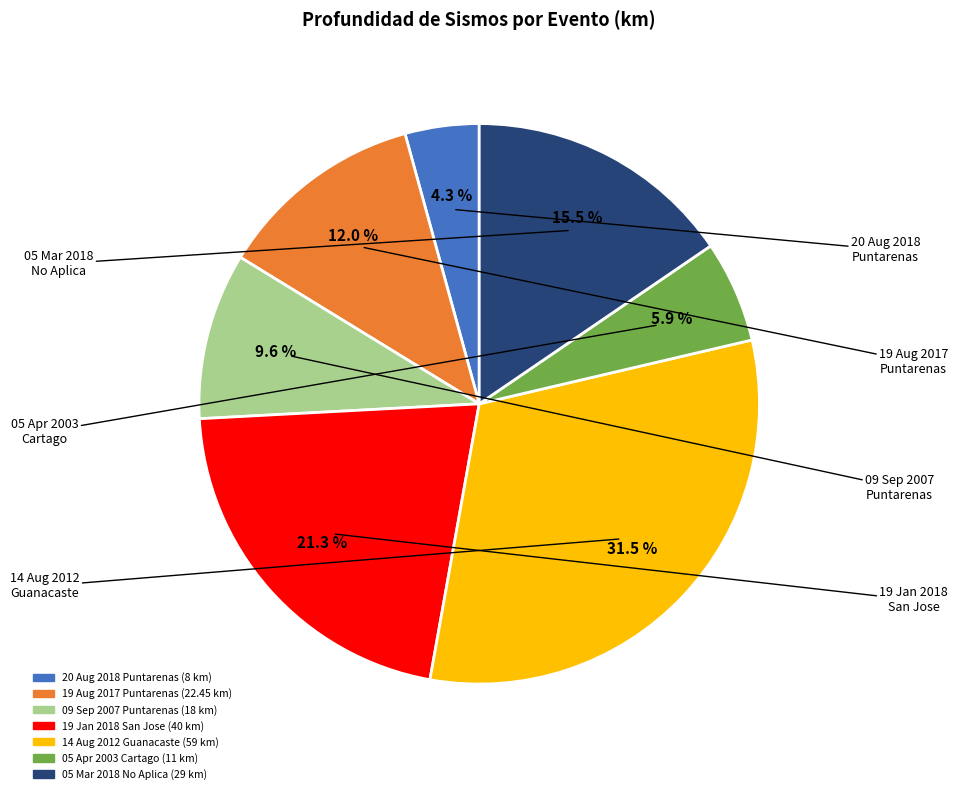

Is there any slice that represents more than half of the pie?

No